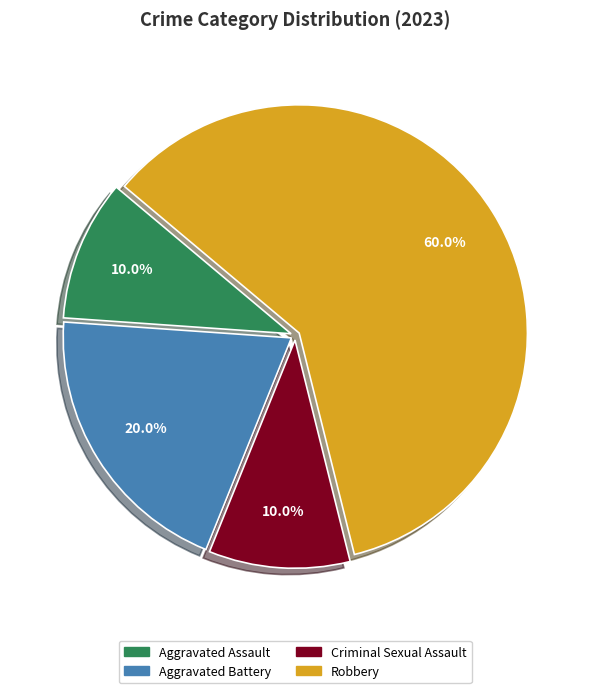

How many segments does this pie chart have?

4